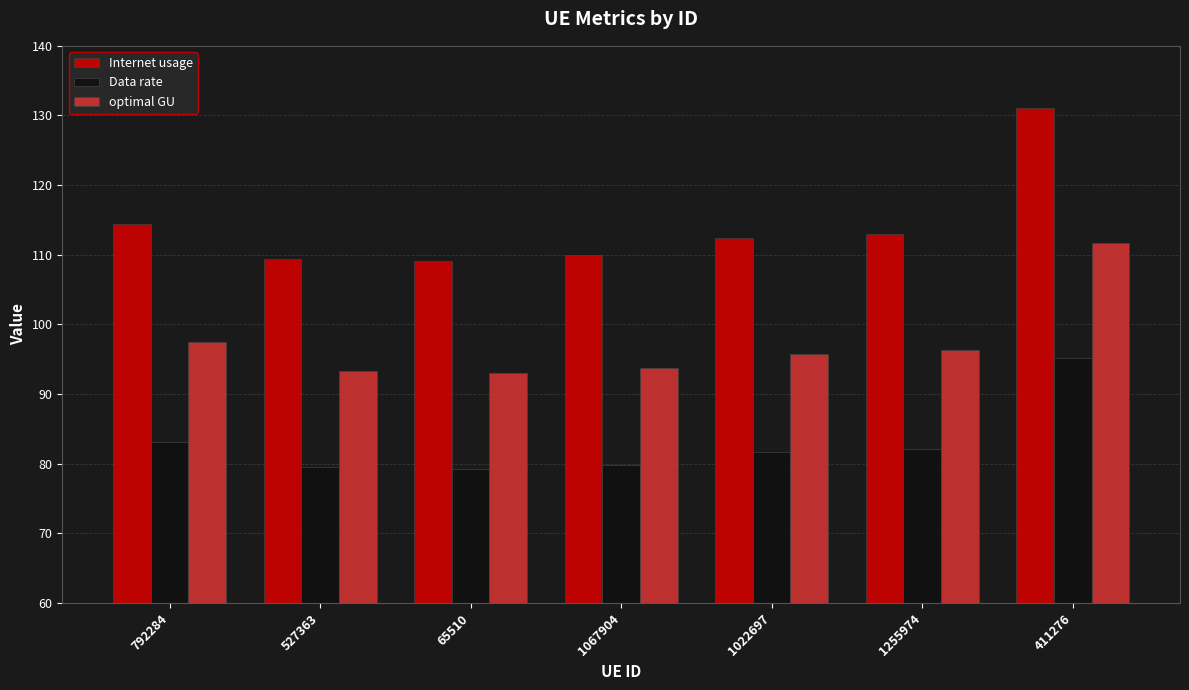

At which label does Internet usage first exceed 112?

792284